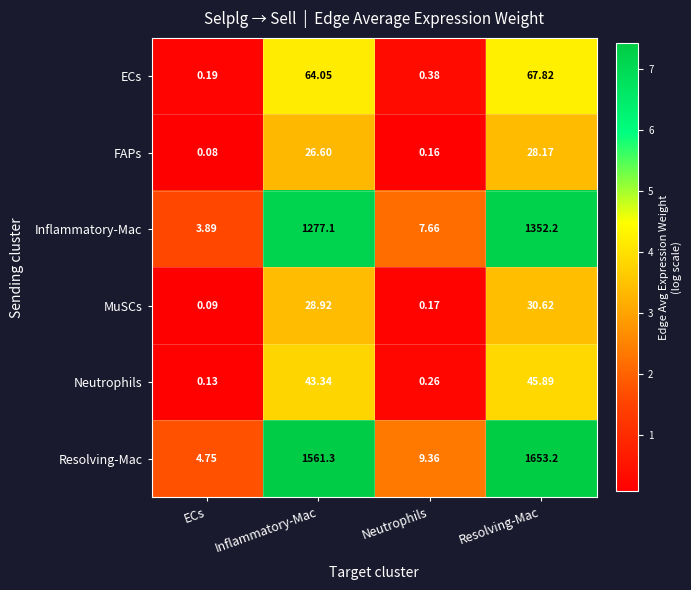

Rank the series at Resolving-Mac from highest to lowest value.

Resolving-Mac, Inflammatory-Mac, ECs, Neutrophils, MuSCs, FAPs